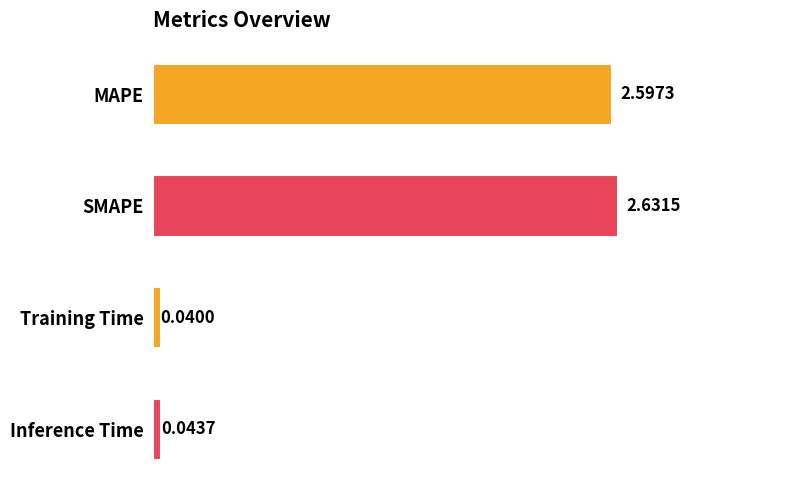

Which label corresponds to the smallest value in the chart?

Training Time